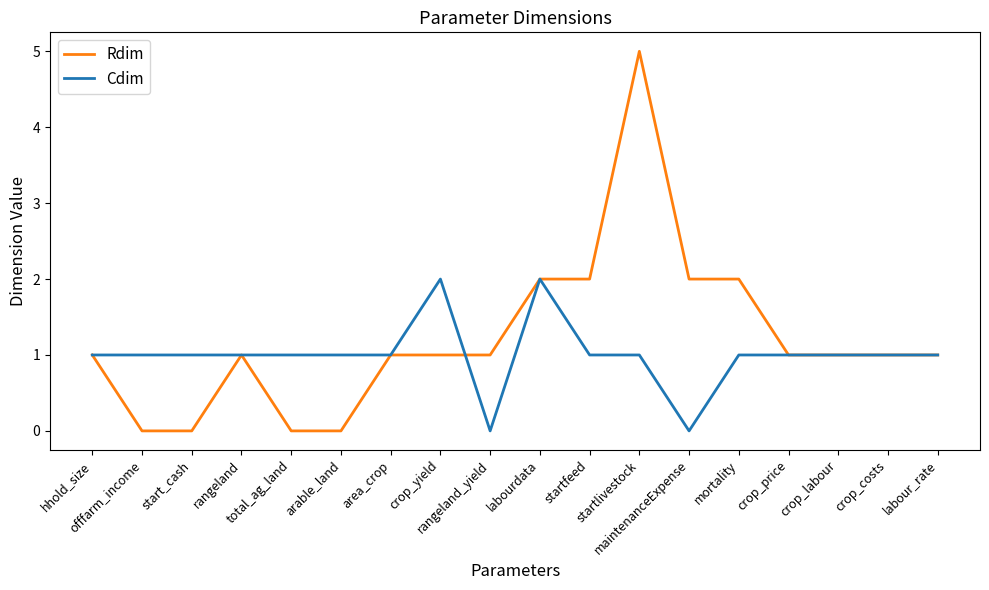

What are all the series names shown in the legend?

Rdim, Cdim